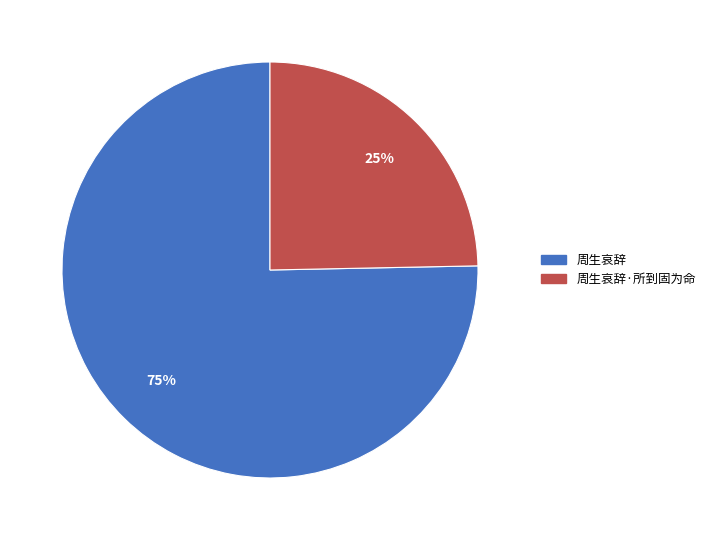

What is the smallest slice in the pie chart?

周生哀辞·所到固为命